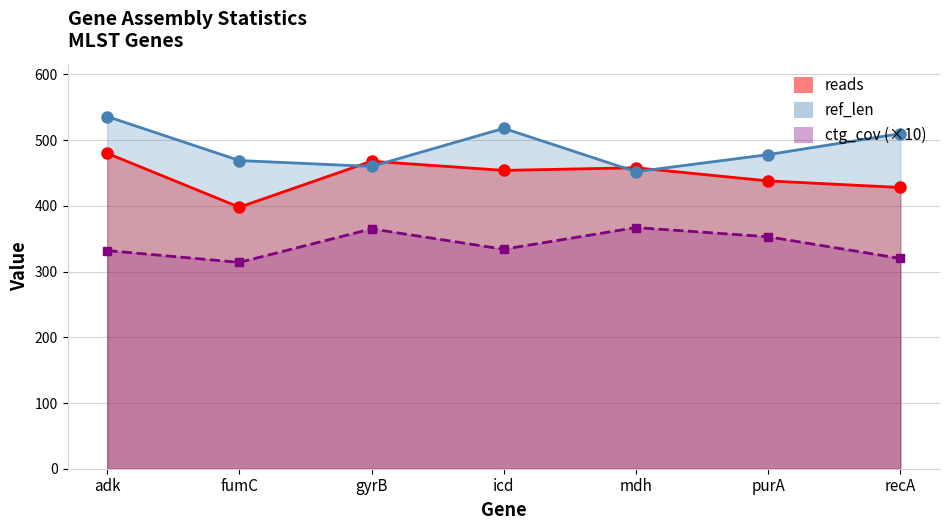

How many interior local peaks does the reads series have?

2